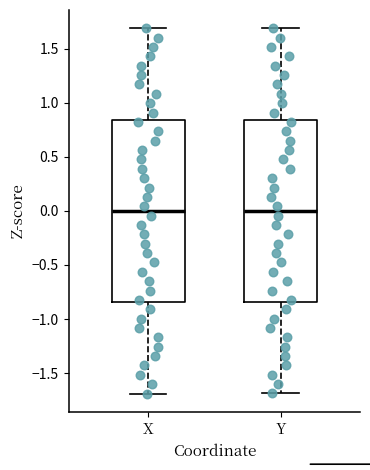

Reading left to right, read every box against the y-axis: the position of its median line, the range the box covers, and the ends of its whiskers. The values are not printed on the chart, so give them approximately, as read against the axis.

X: median 0.00, box -0.85 to 0.85, whiskers -1.70 to 1.70
Y: median 0.00, box -0.85 to 0.85, whiskers -1.70 to 1.70